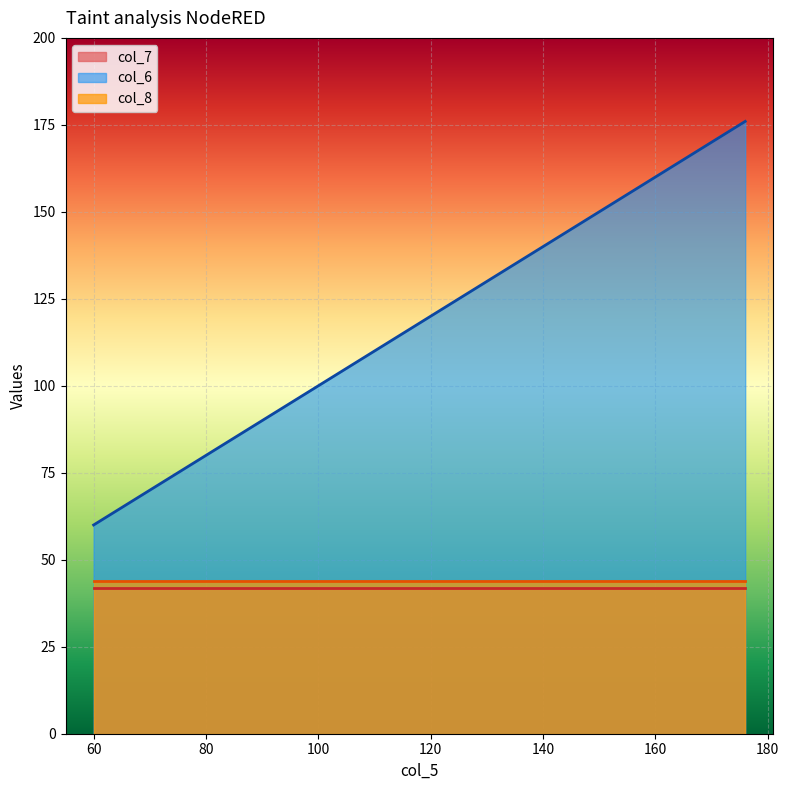

Is the value of col_7 at 109 greater than the value of col_8 at 176?

No